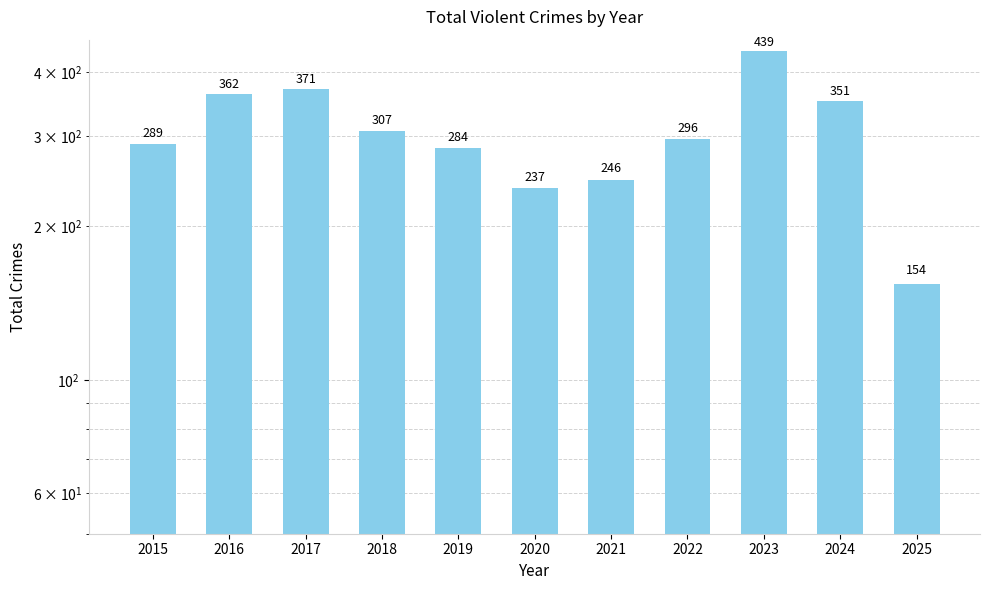

List the labels in order of value, largest first.

2023, 2017, 2016, 2024, 2018, 2022, 2015, 2019, 2021, 2020, 2025